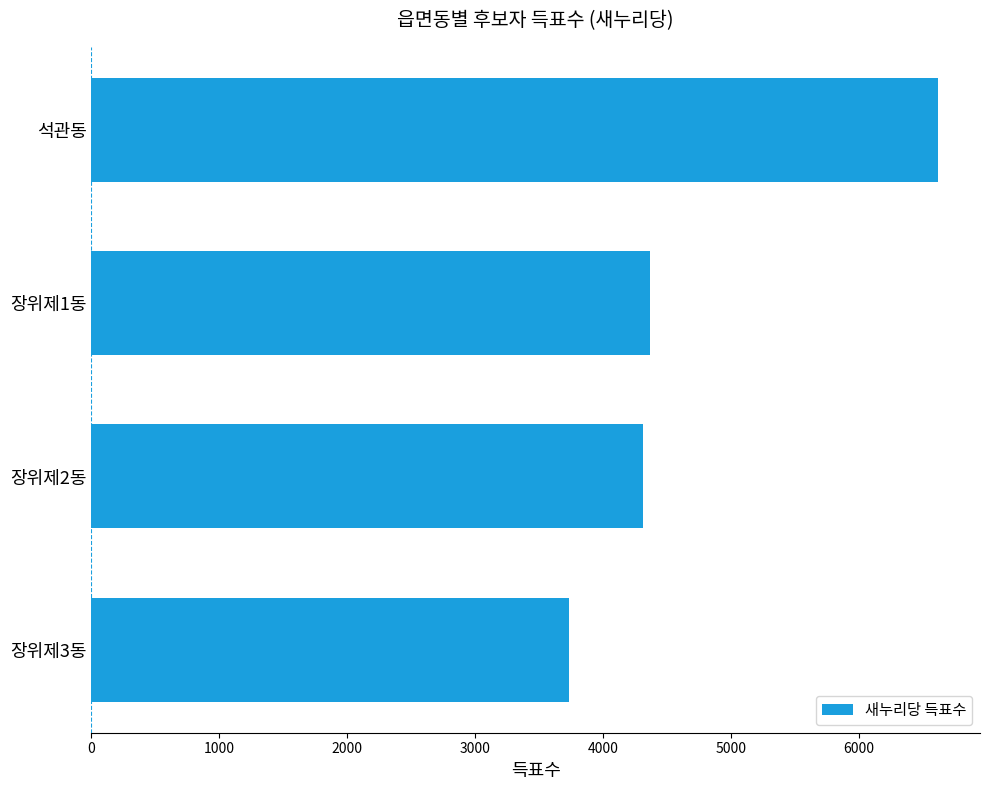

What is the smallest value displayed?

3732